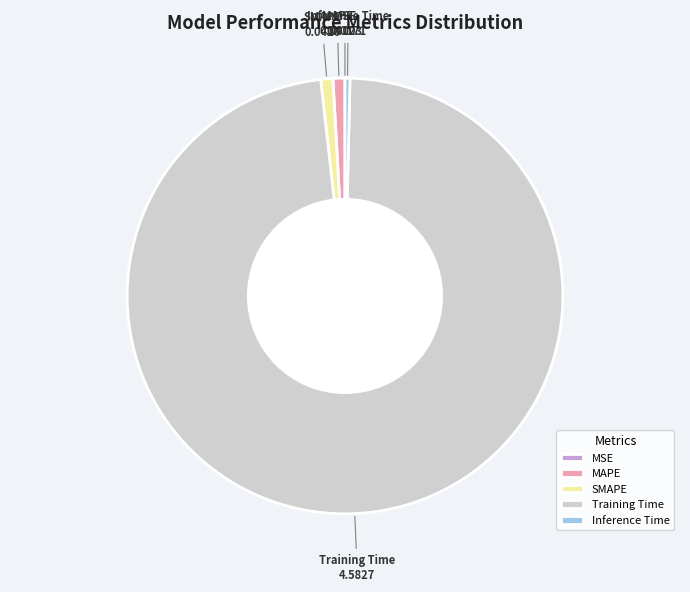

Which category accounts for the majority?

Training Time